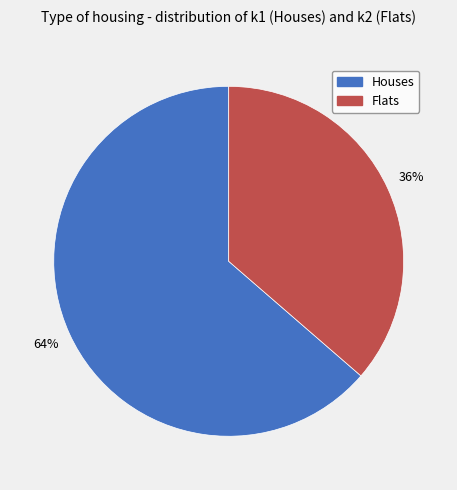

Is there any slice that represents more than half of the pie?

Yes